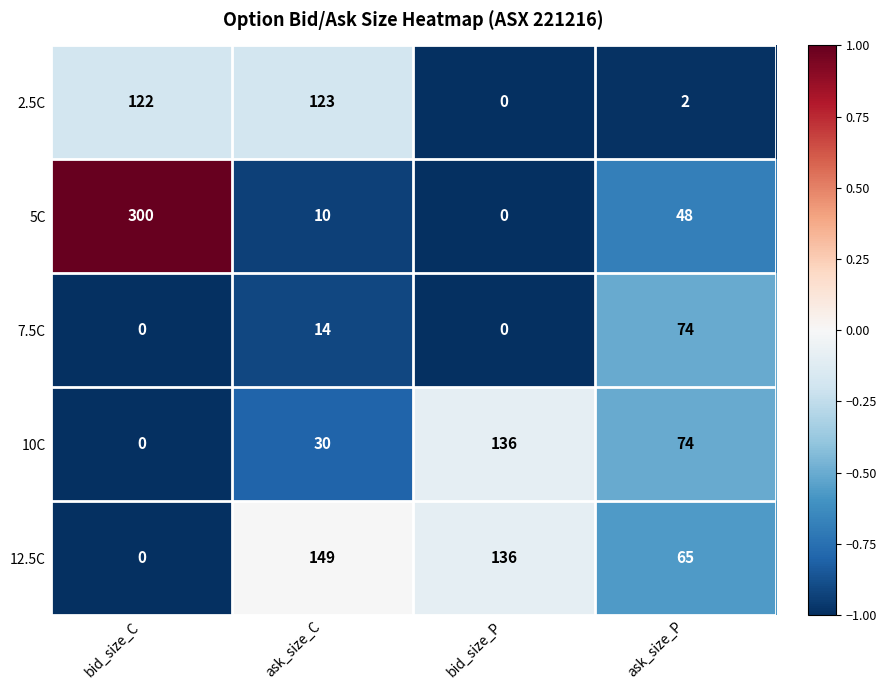

The value of 2.5C at ask_size_P is 2. True or false?

True